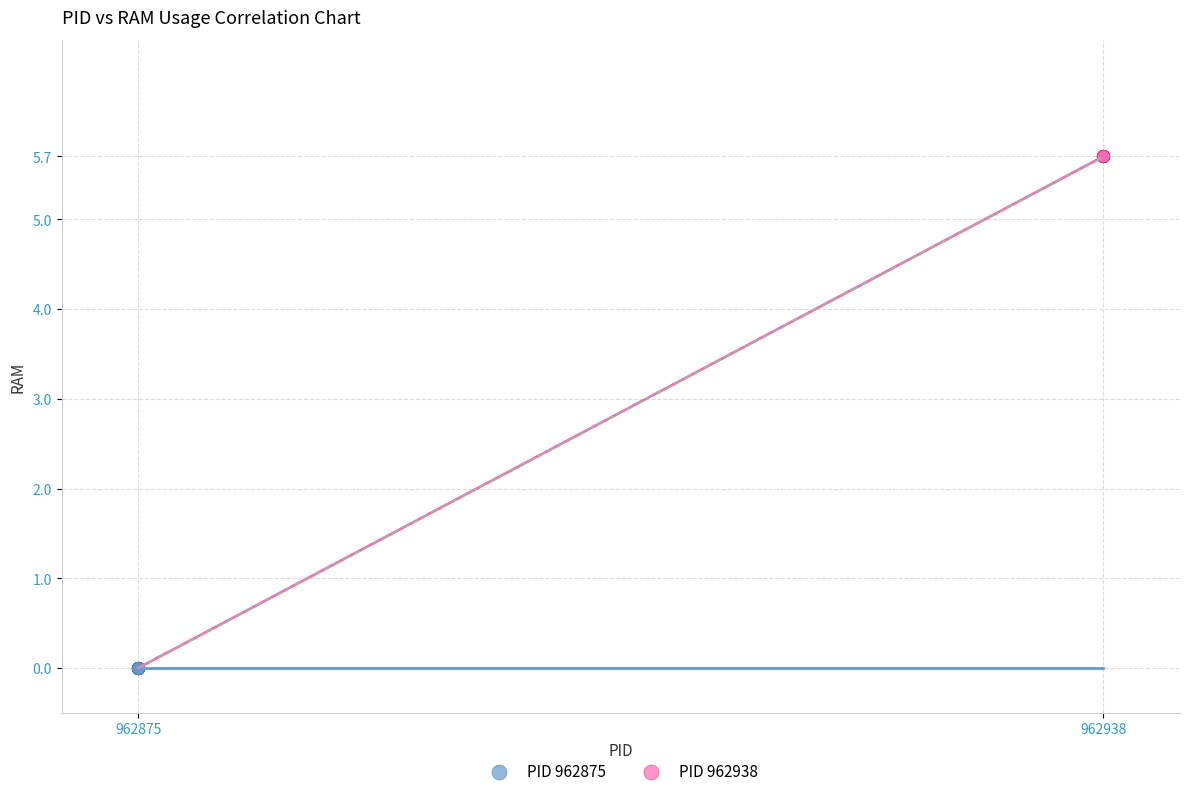

Which series reaches the minimum Y coordinate?

PID 962875